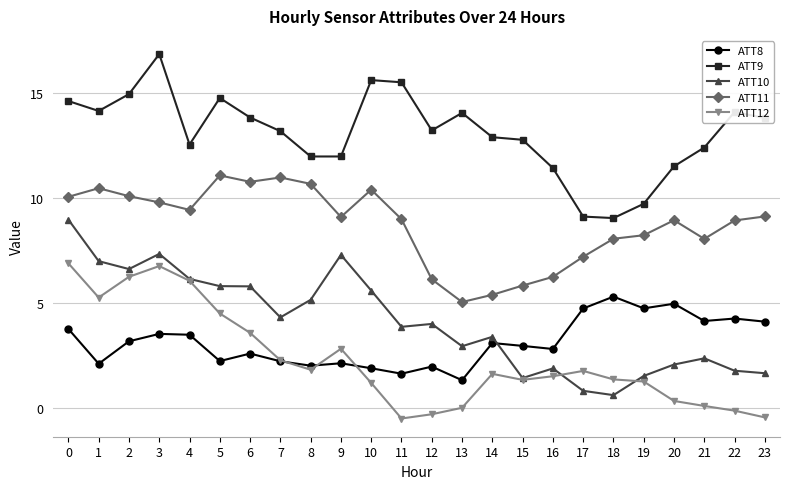

What is the spread (max minus min) of values at 4?

9.0